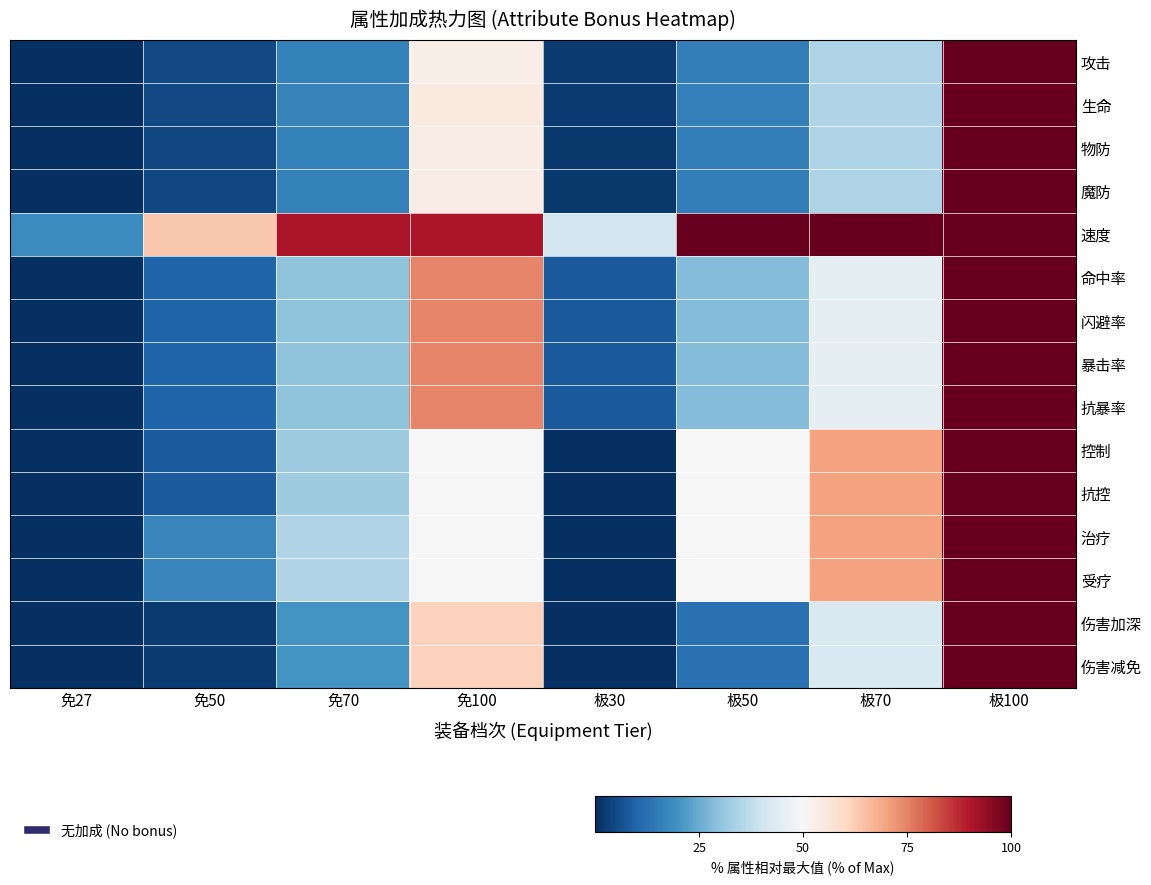

At which category is the sum across all series the highest?

极100